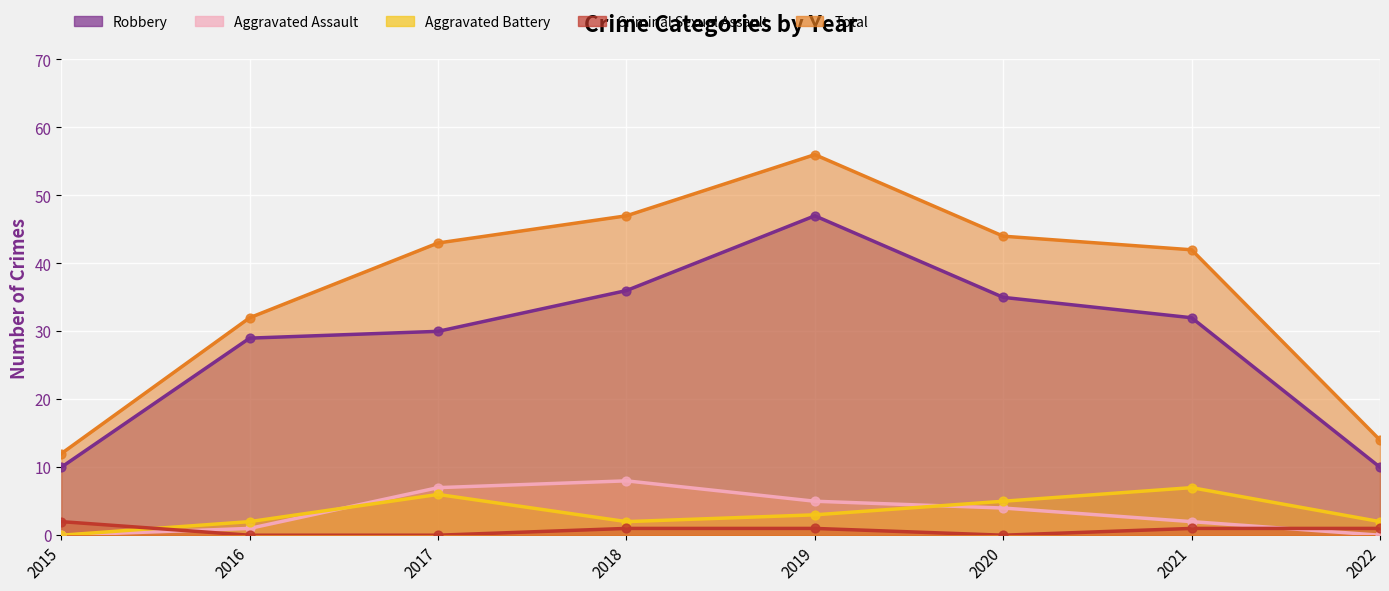

What is the total value across all series at 2021?

84